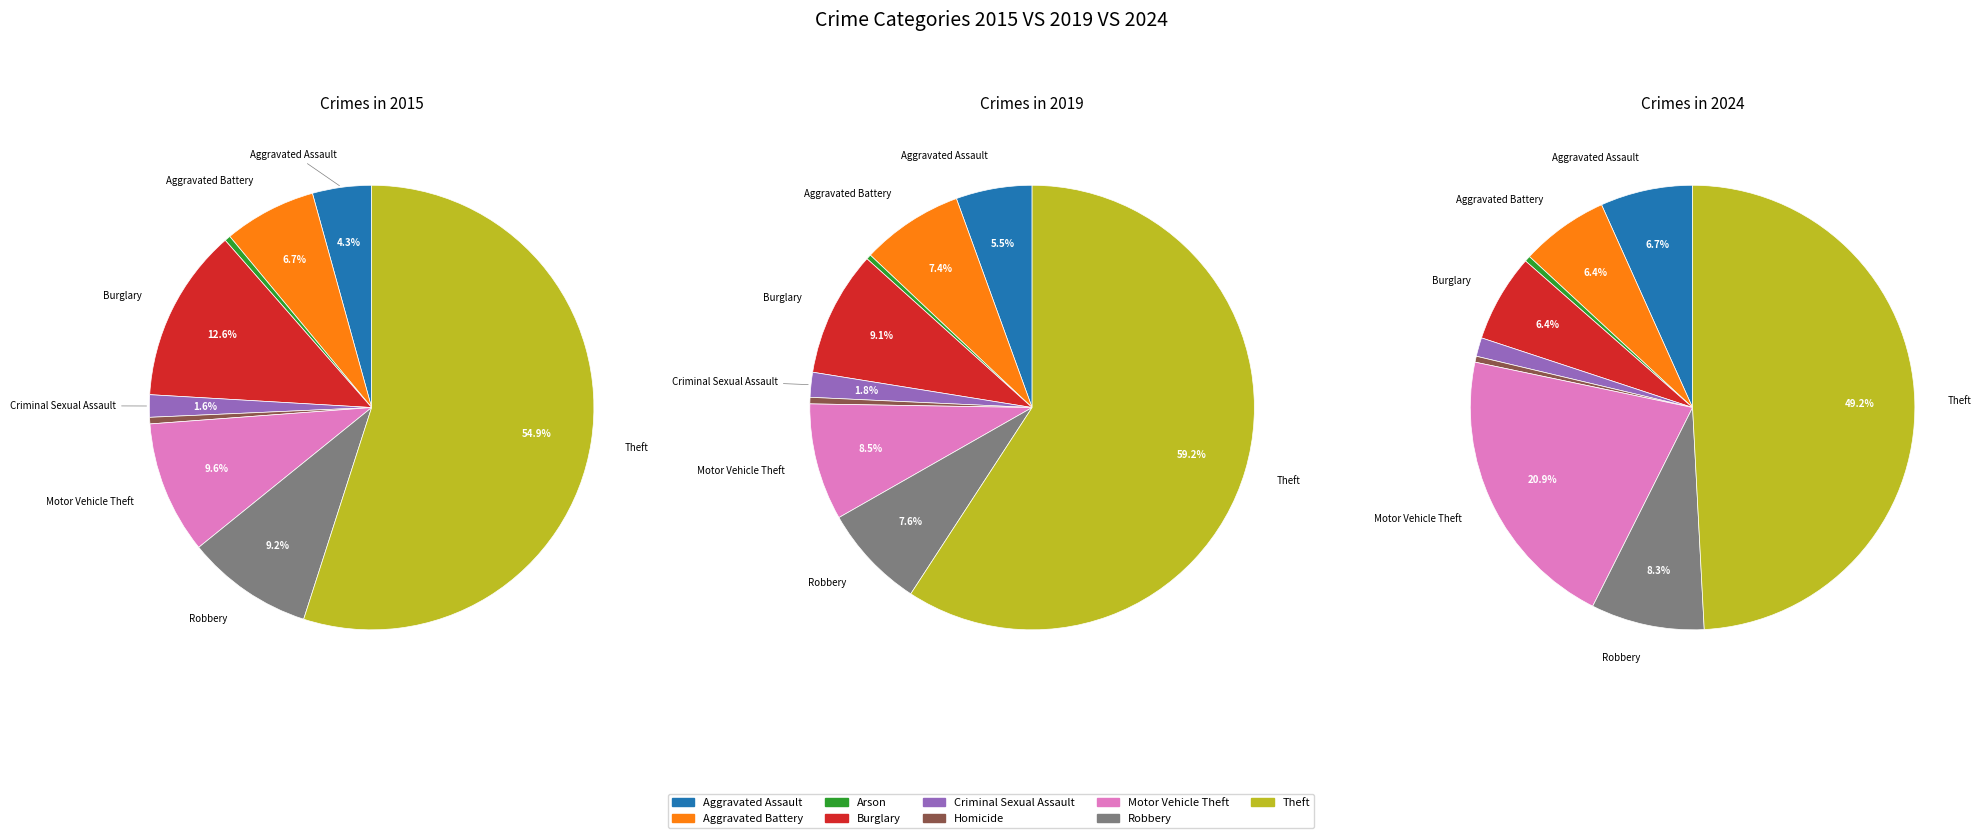

Which series changed the most between Robbery and Theft?

2019